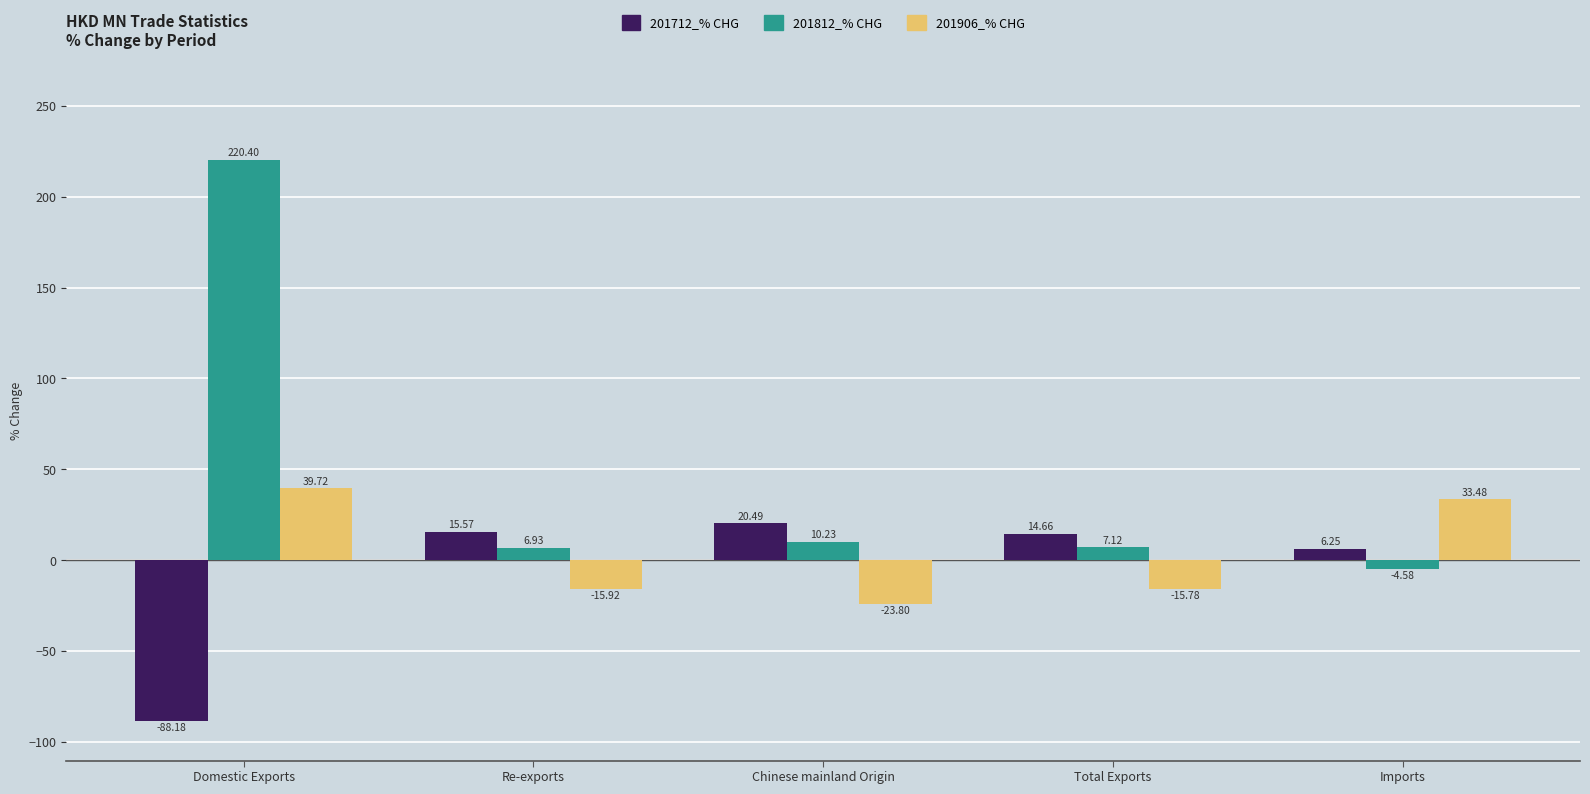

List the series in order of their peak value, highest first.

201812_% CHG, 201906_% CHG, 201712_% CHG